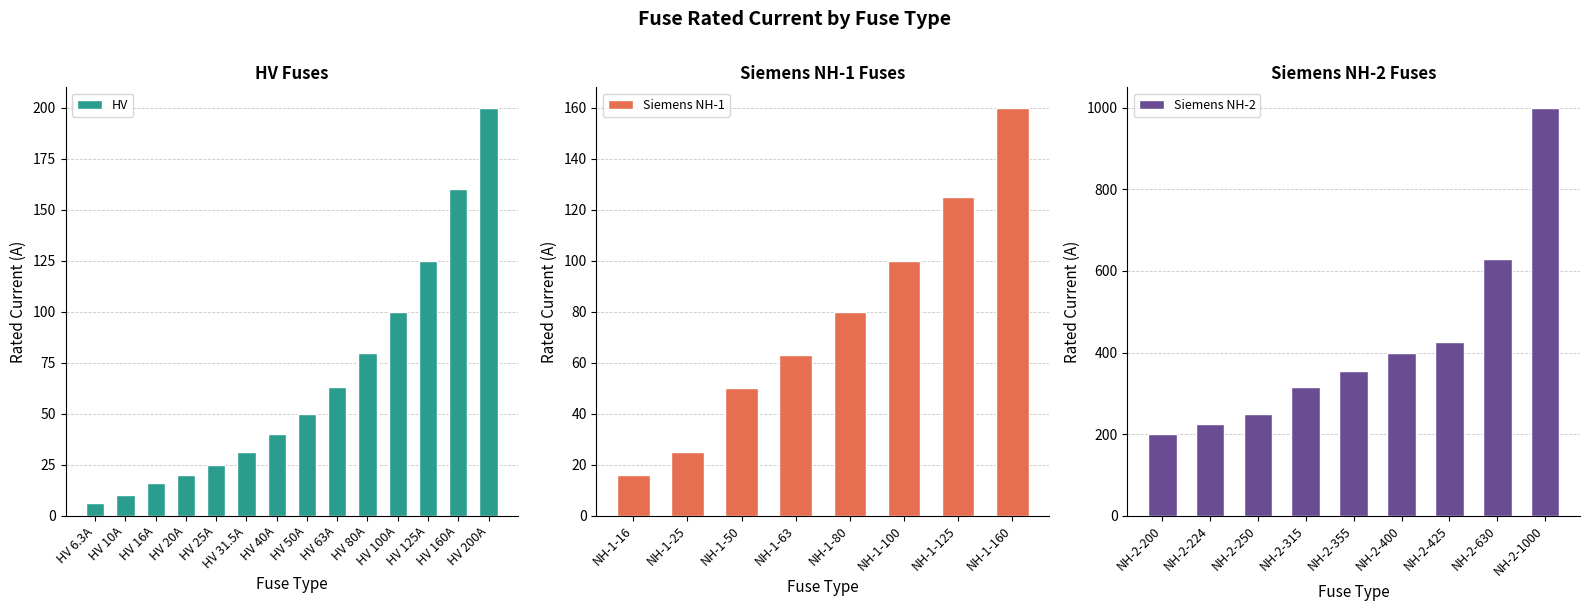

What is the sum of the HV values at HV 10A and HV 25A?

35.0